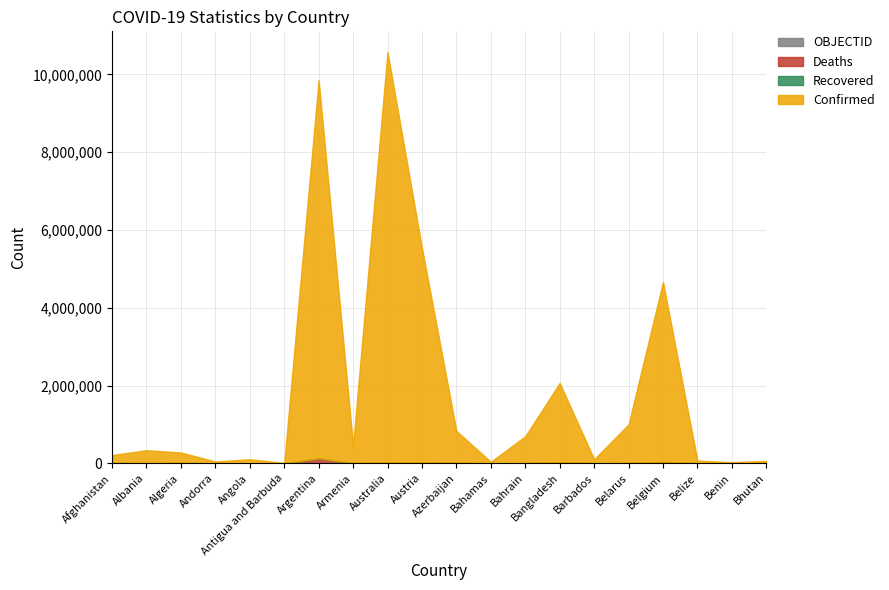

How many lines are shown in the chart?

4